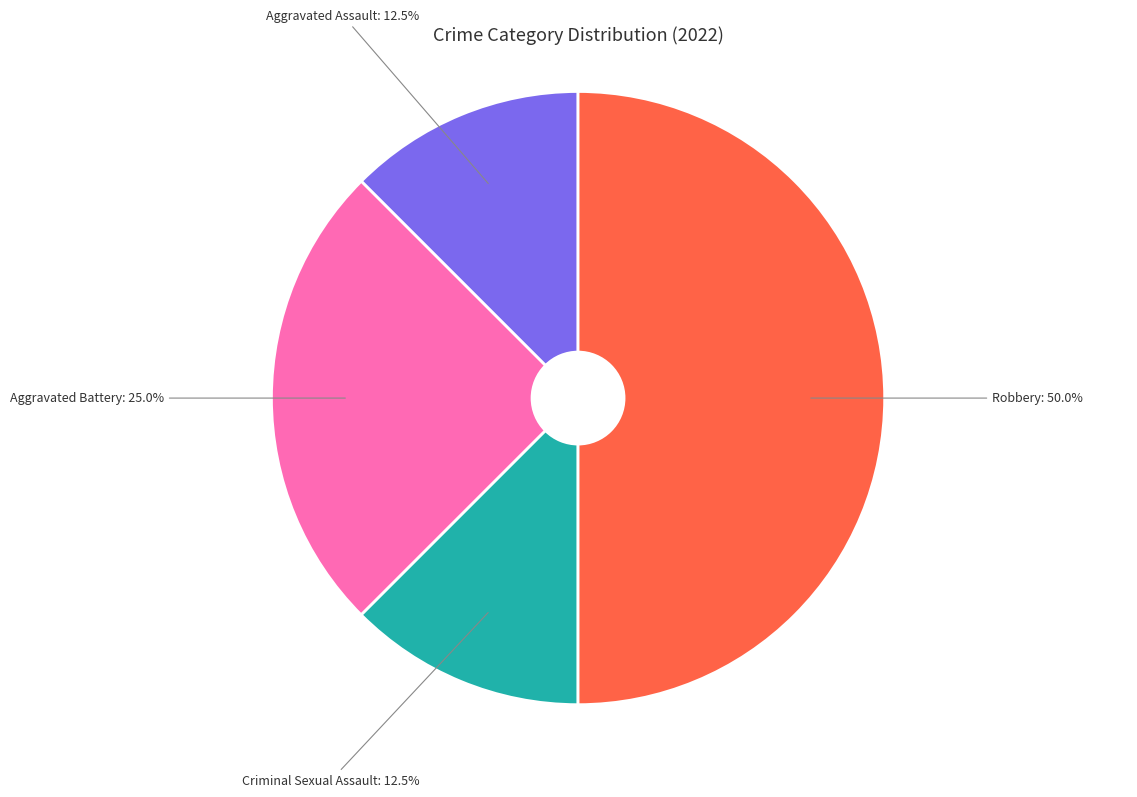

True or false: Robbery accounts for 50% of the total.

True